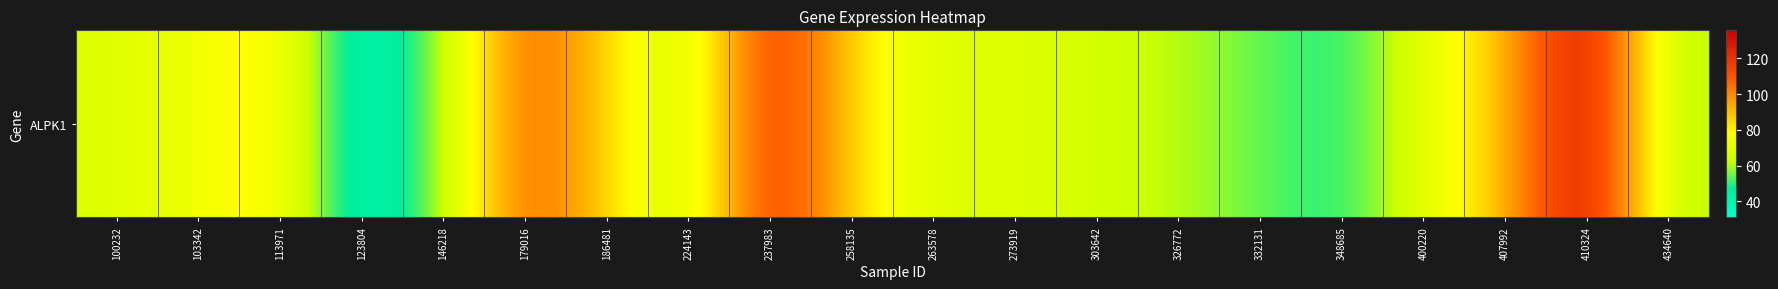

List the labels in order of value, largest first.

410324, 237983, 179016, 407992, 186481, 258135, 113971, 103342, 400220, 273919, 100232, 263578, 303642, 326772, 224143, 146218, 434640, 332131, 348685, 123804